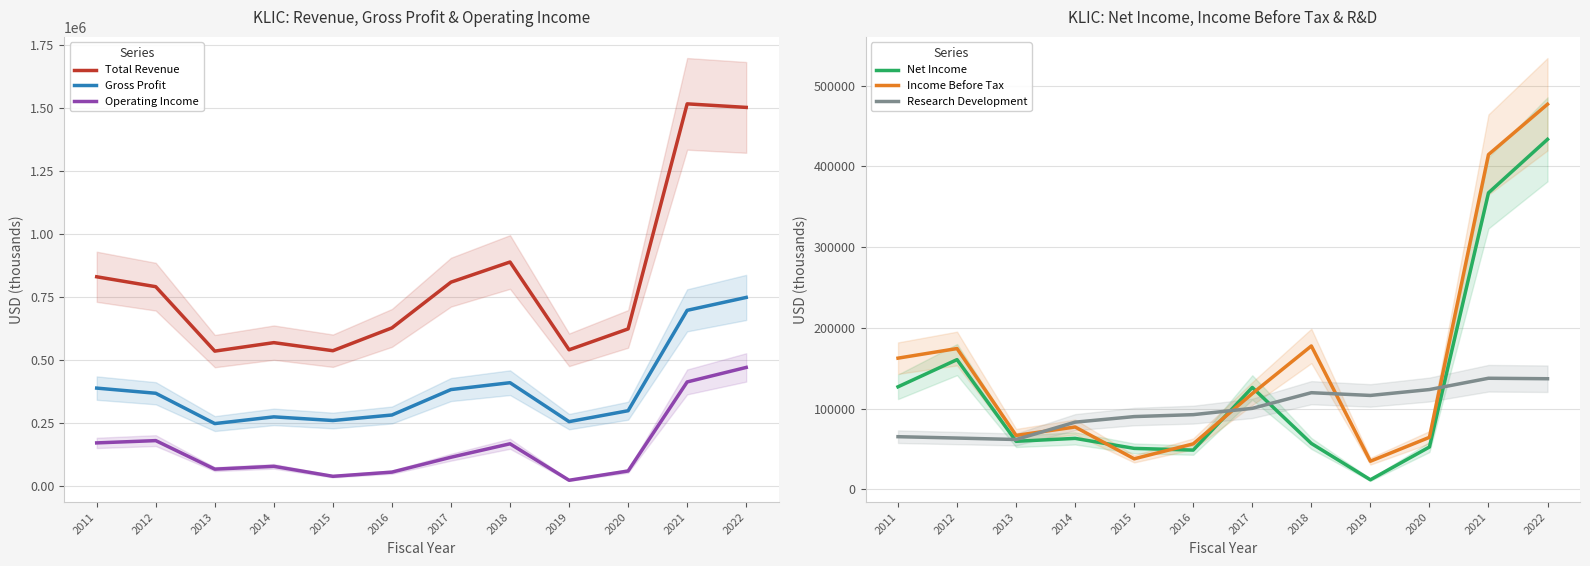

How many data points in Total Revenue are less than 791000?

6